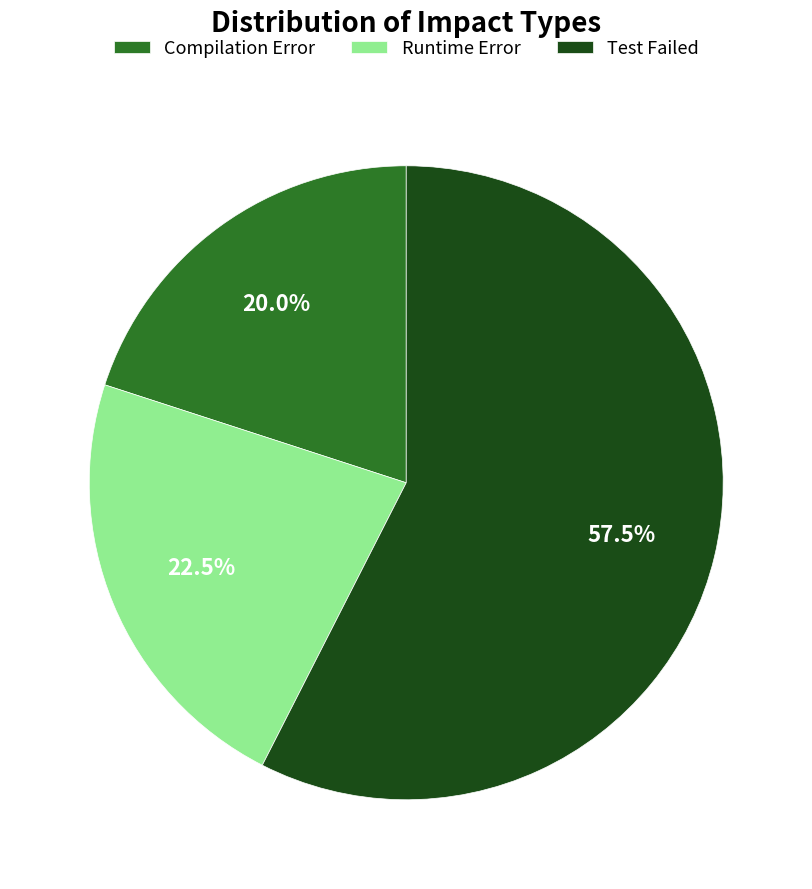

Is it true that Compilation Error is 7% of the pie?

False